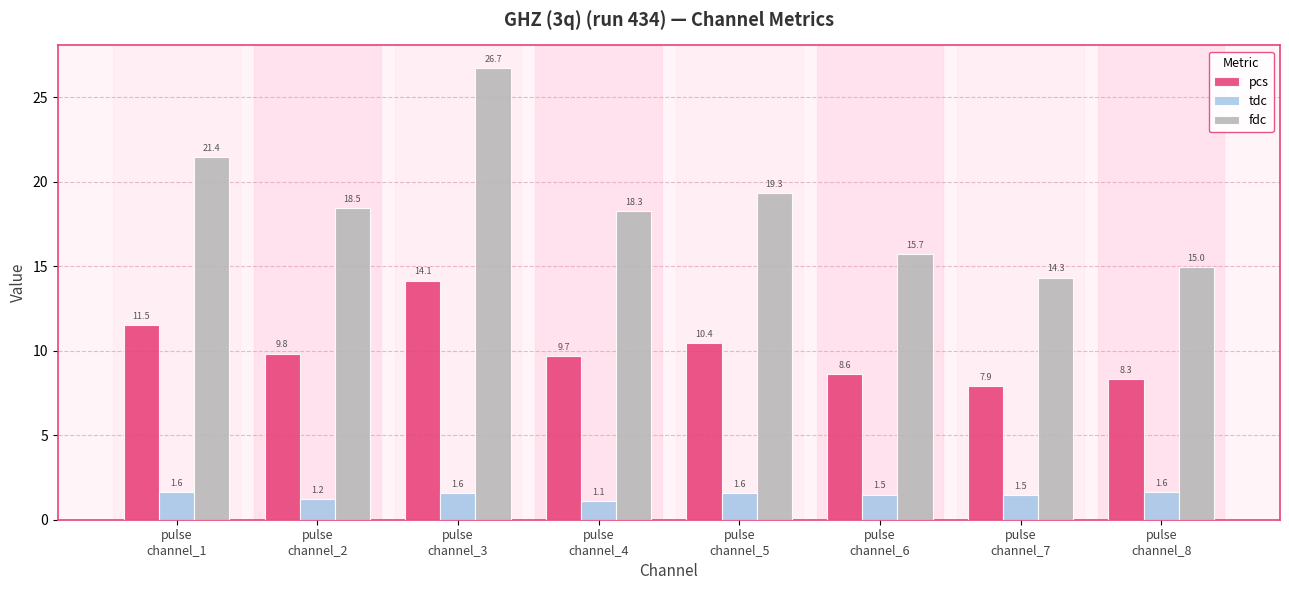

Which category has the highest value in the pcs series?

pulse
channel_3